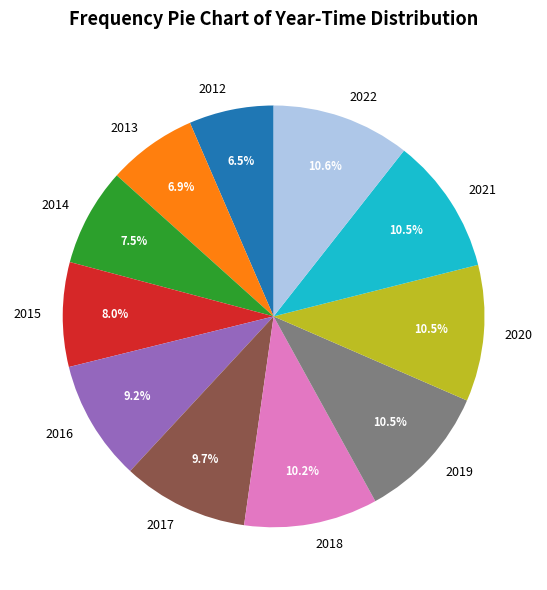

Approximately how many times larger is the value at 2012 compared to 2020?

0.6